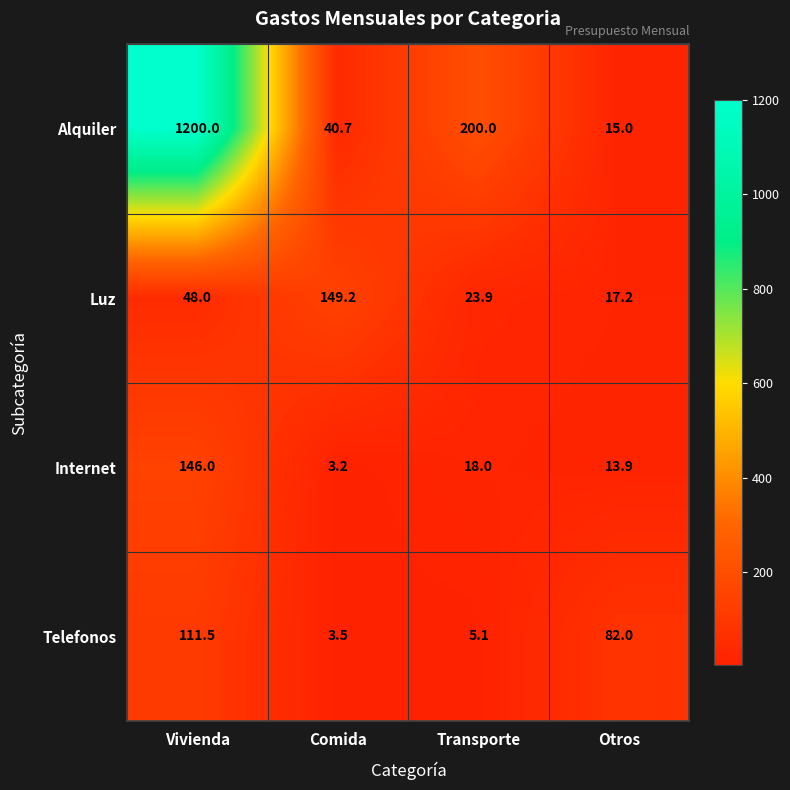

How many data points does each series have?

4